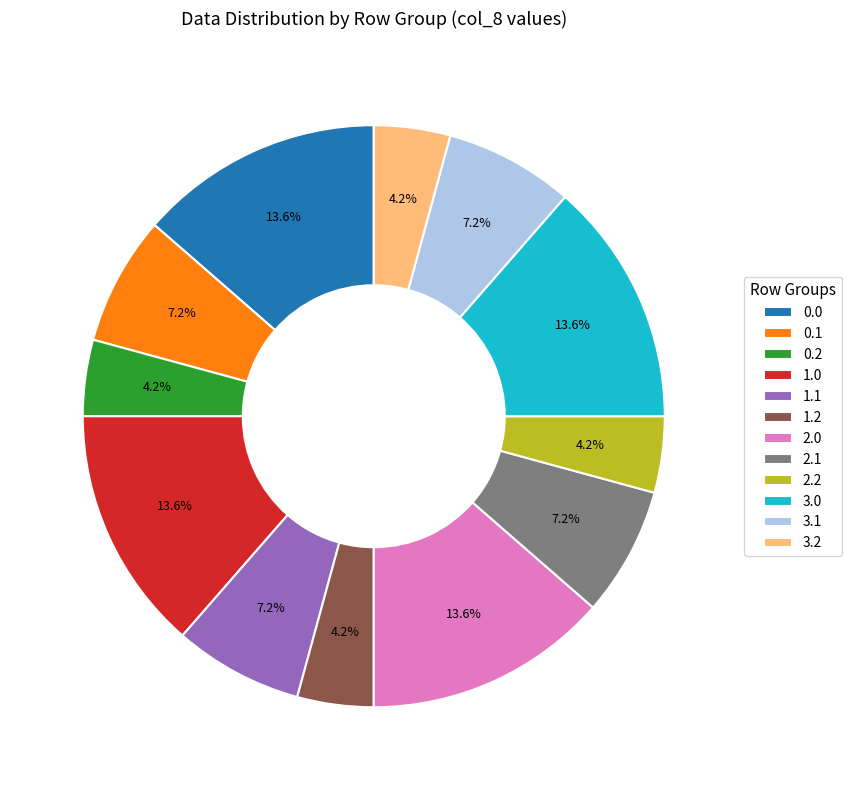

Approximately how many times larger is the value at 2.1 compared to 2.2?

1.7